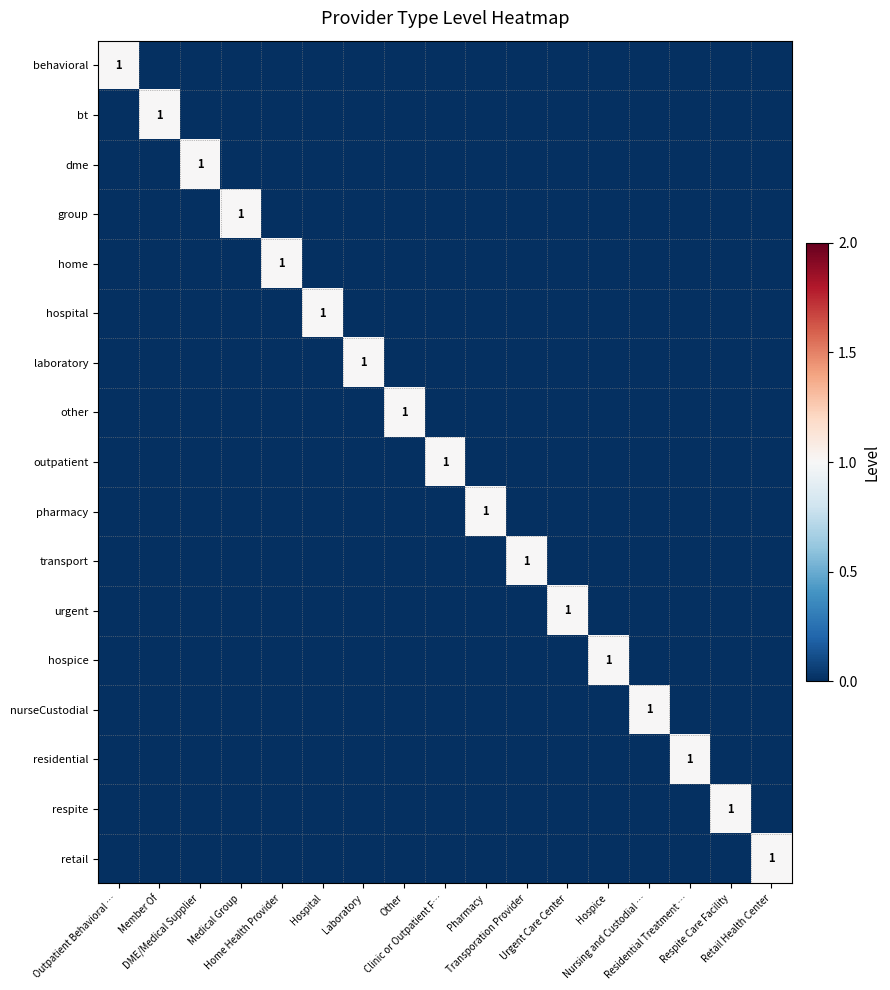

Which has a higher value, Residential Treatment … or Nursing and Custodial …?

Residential Treatment …